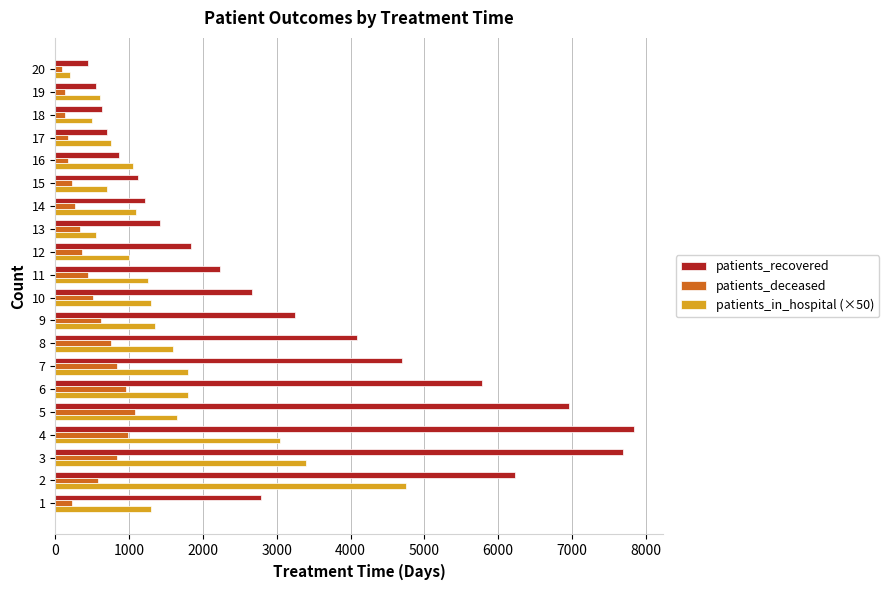

Which series has the widest spread of values?

patients_recovered